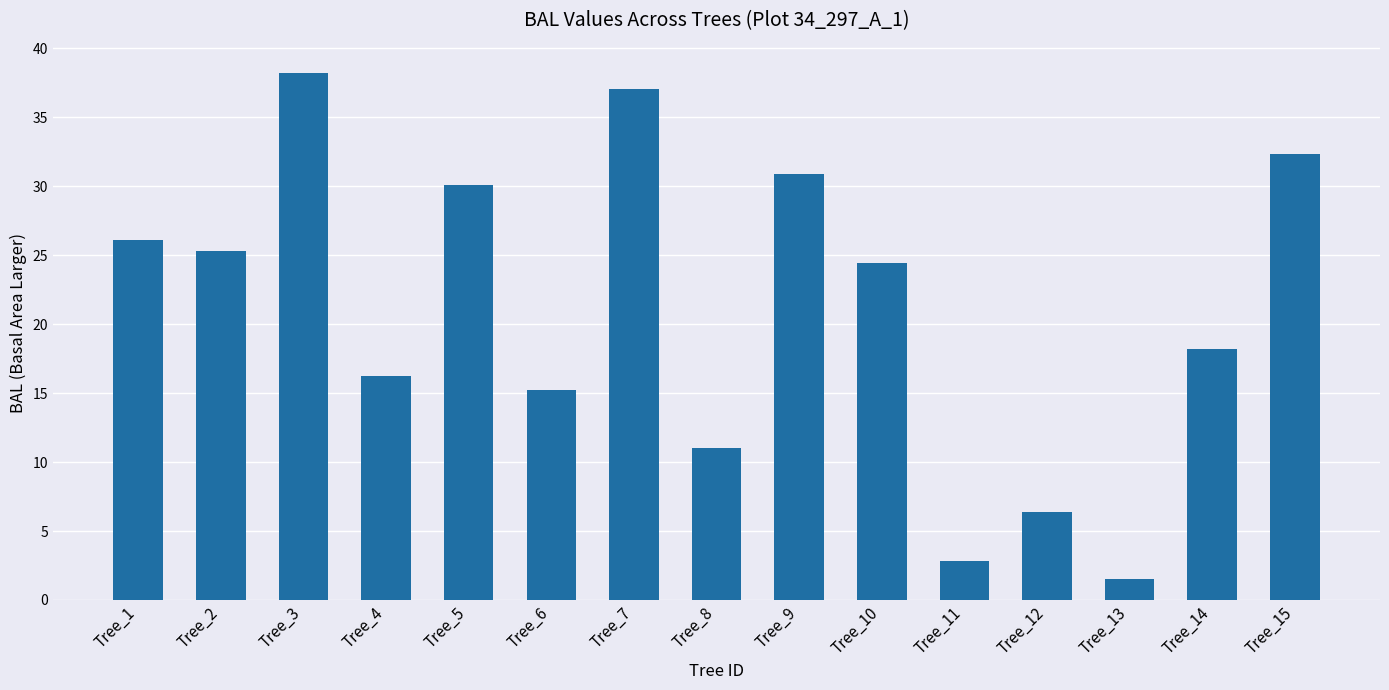

What is the change in value from Tree_9 to Tree_10?

-6.5